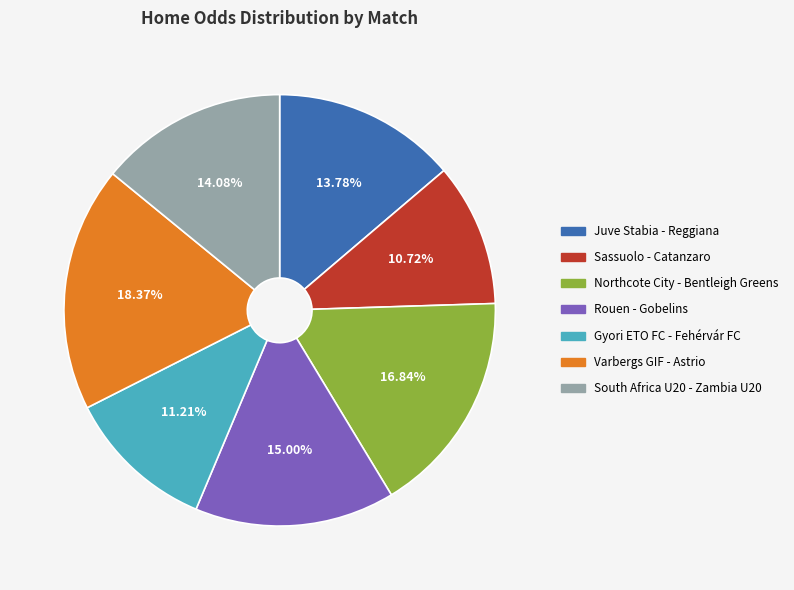

Does South Africa U20 - Zambia U20 account for over 50% of the chart?

No